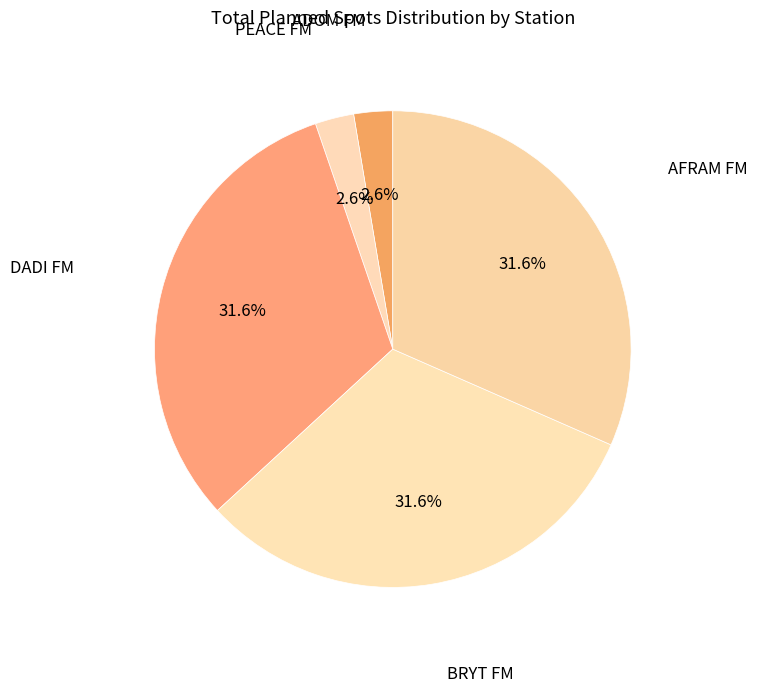

What portion of the pie excludes DADI FM?

68.4%